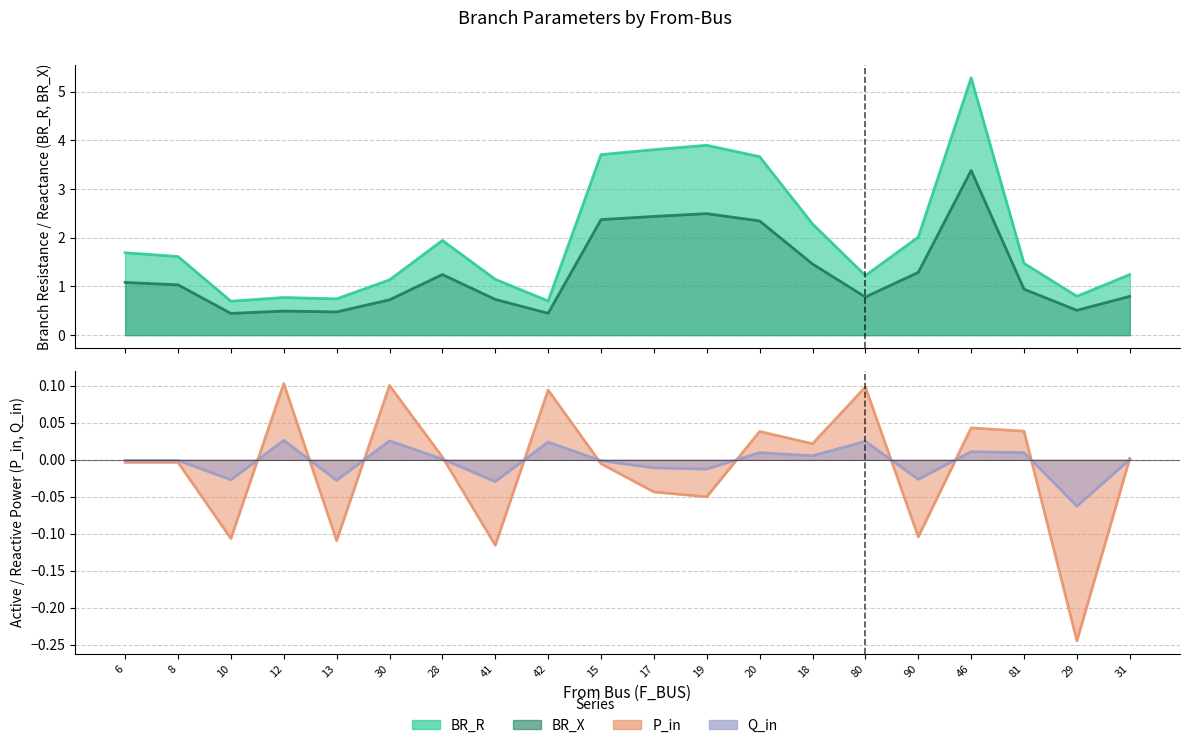

What is the label of the 14th point from the right?

28